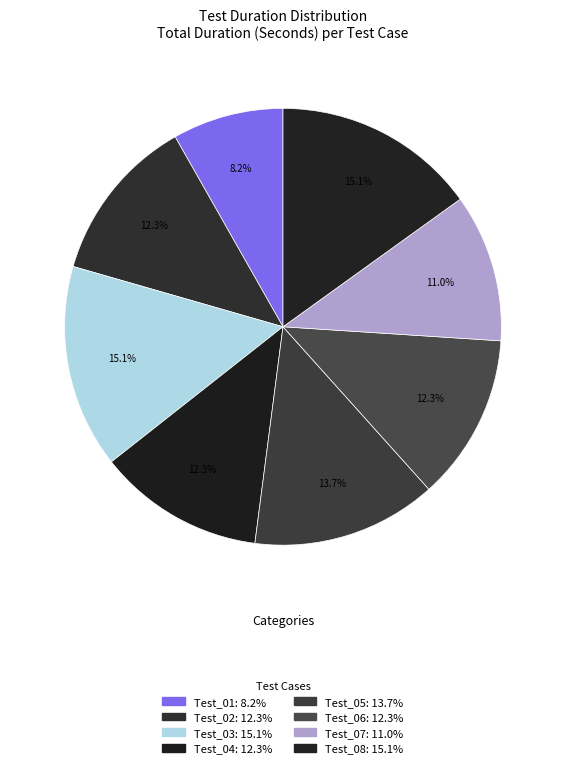

How many segments does this pie chart have?

8